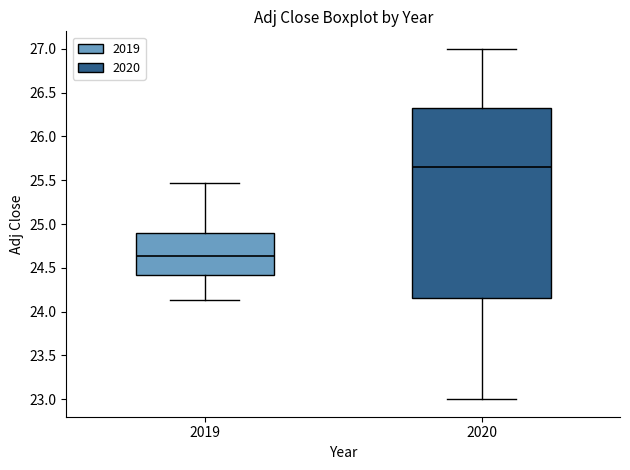

Where is the lower edge of the box at x = 2019 on the y-axis? The values are not printed on the chart, so give them approximately, as read against the axis.

24.40